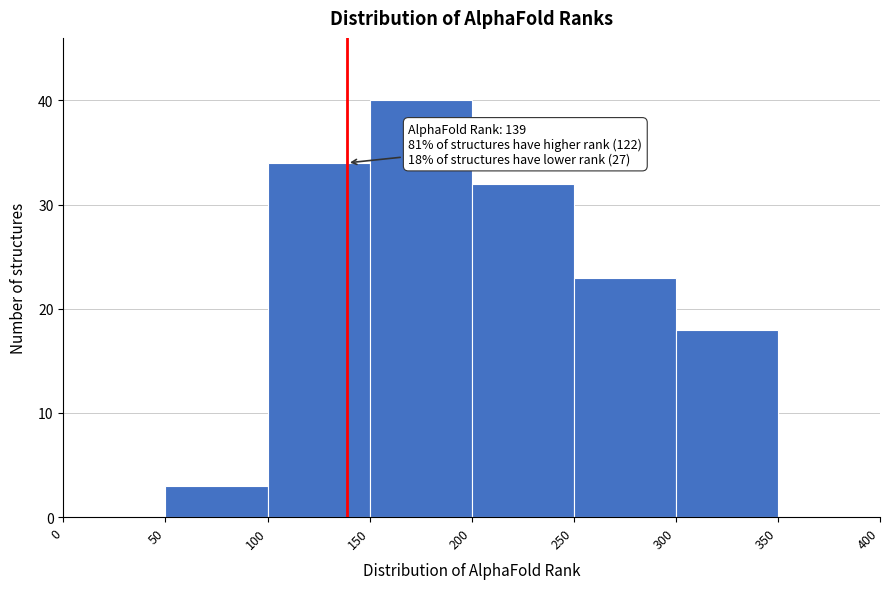

Which range on the x-axis has the tallest bar?

150 to 200